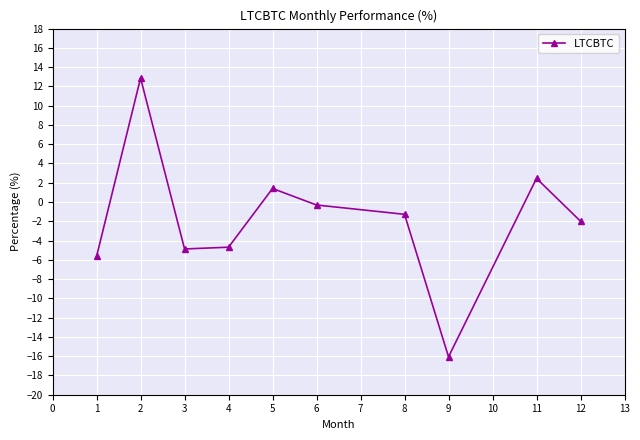

How many lines are shown in the chart?

1